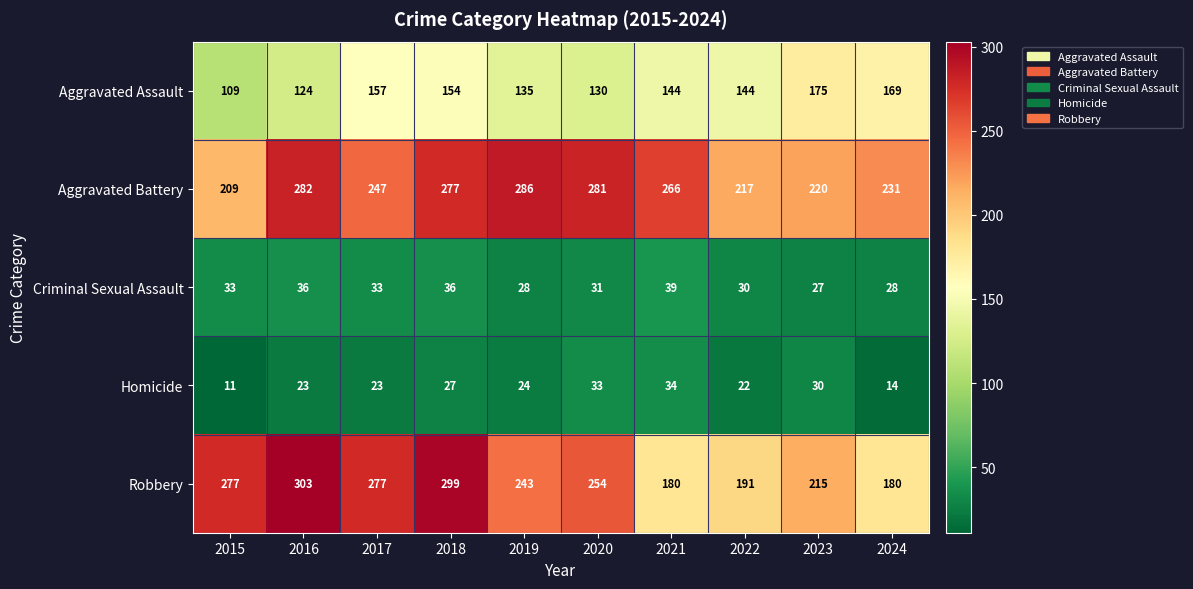

How many values in the Aggravated Assault series are below 144?

4